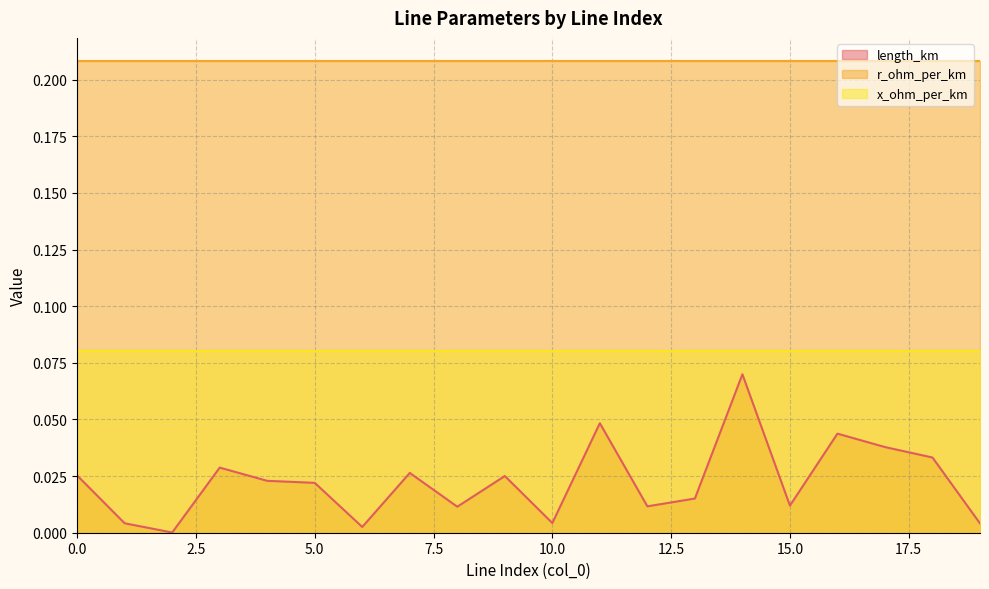

Rank the series by their maximum value, from highest to lowest.

r_ohm_per_km, x_ohm_per_km, length_km